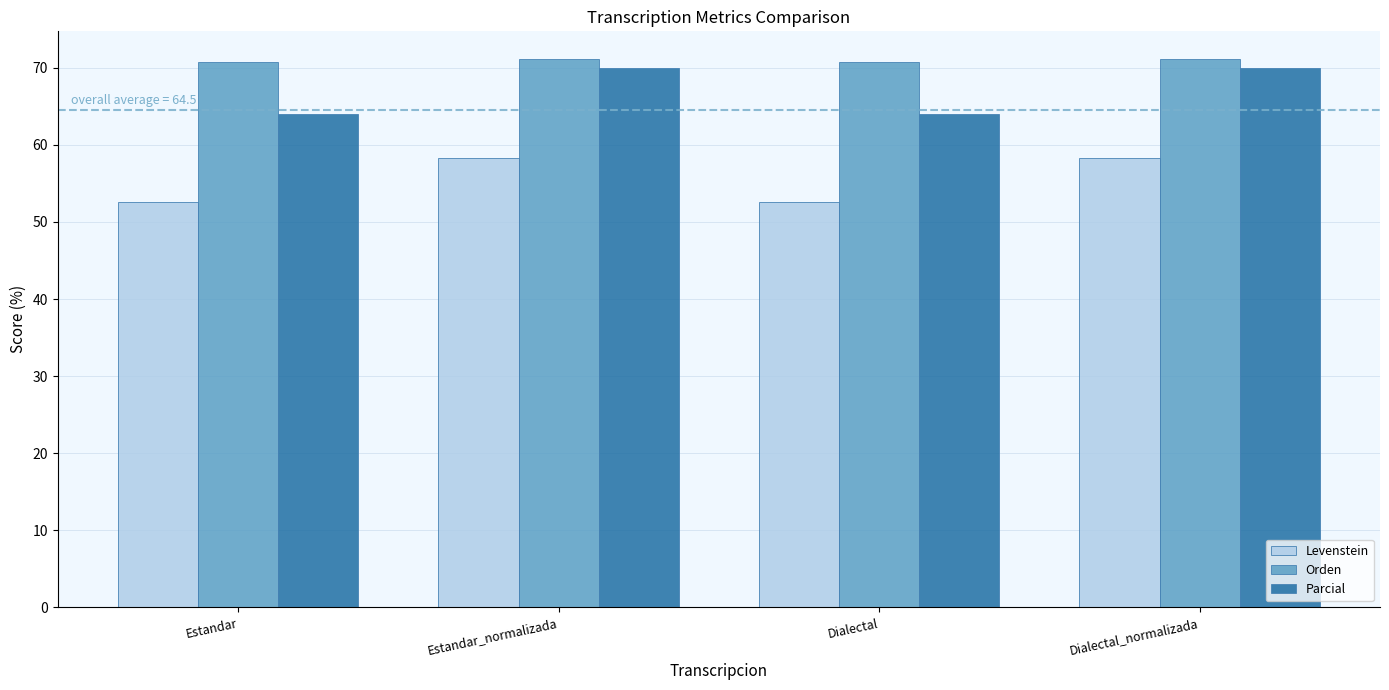

What is the lowest value of the Parcial series?

64.1